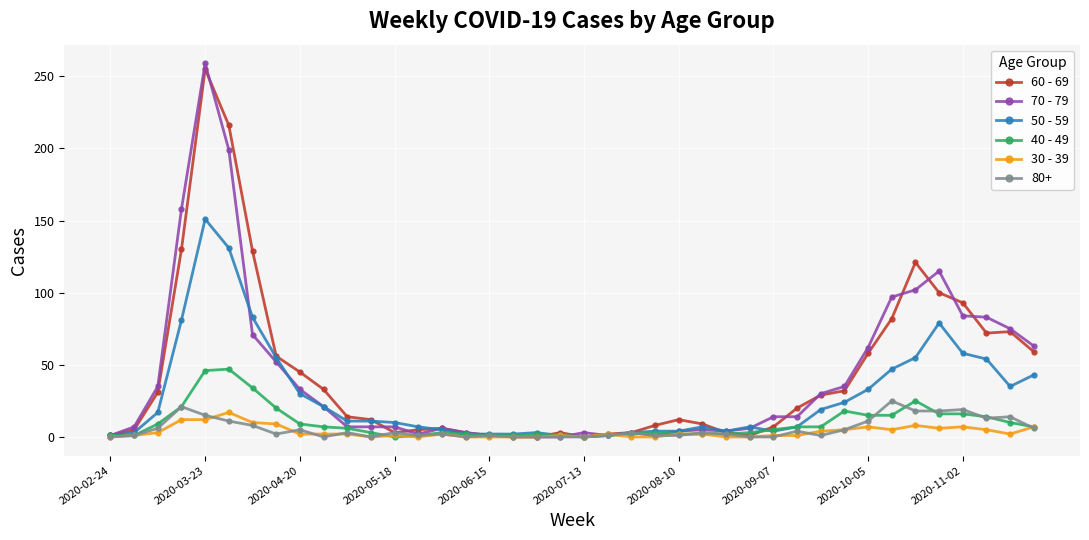

What is the maximum value shown in the chart?

259